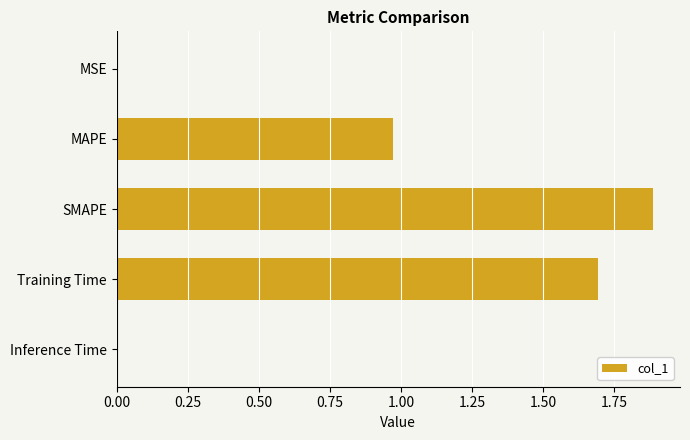

Between Training Time and MAPE, which is larger?

Training Time